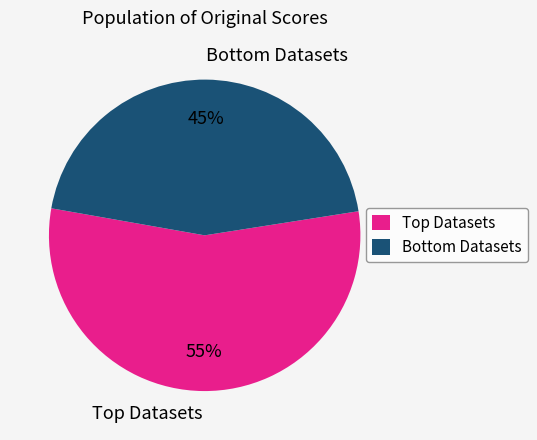

How many slices are in this pie chart?

2